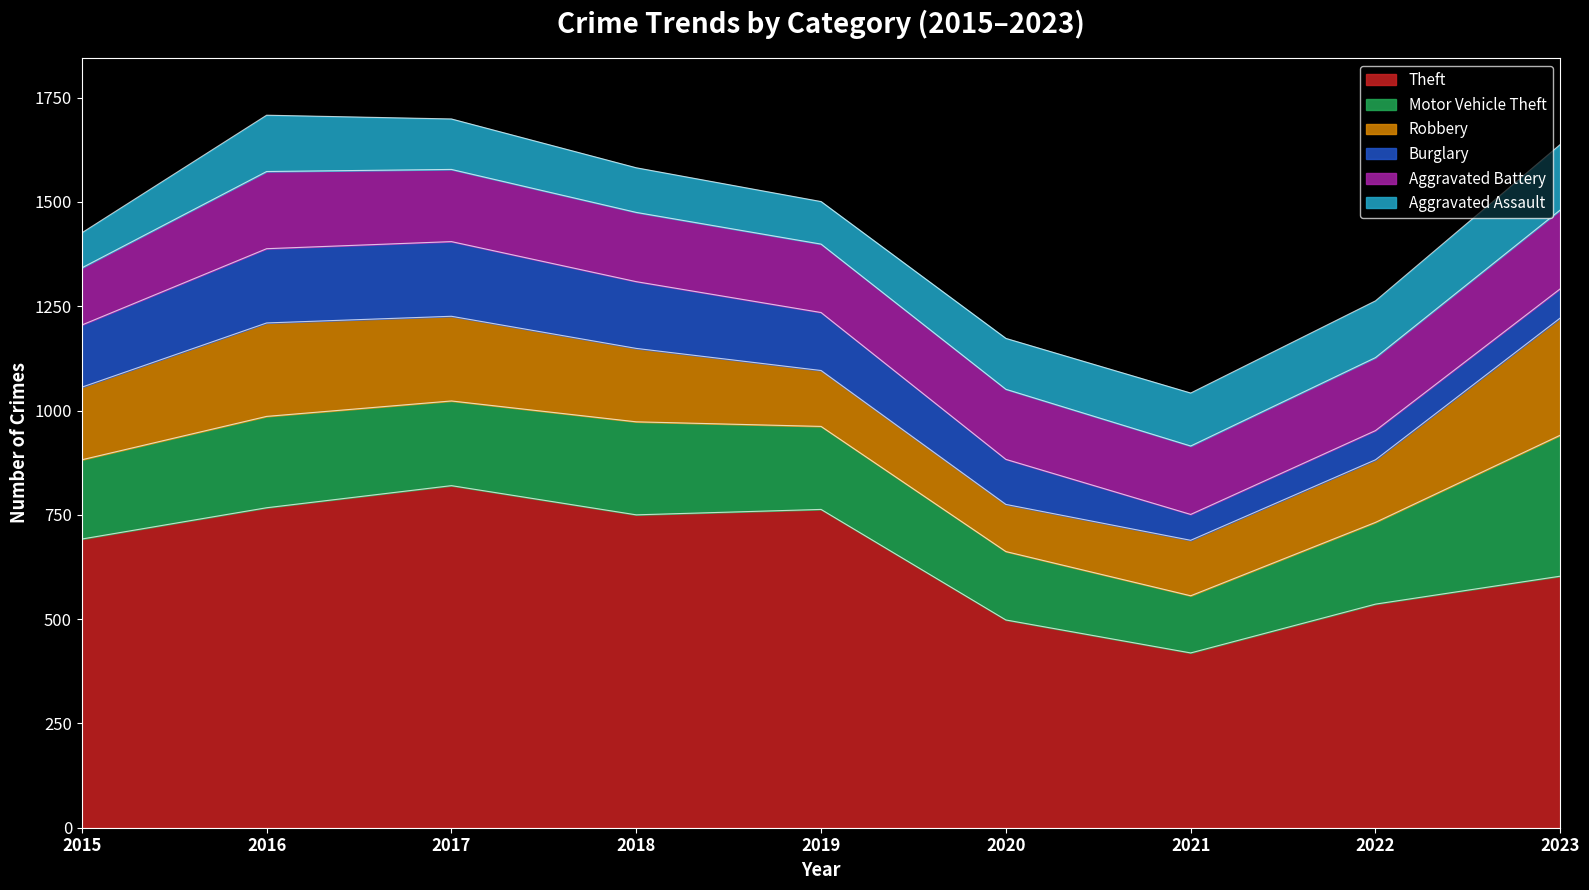

Count the number of categories in the chart.

9